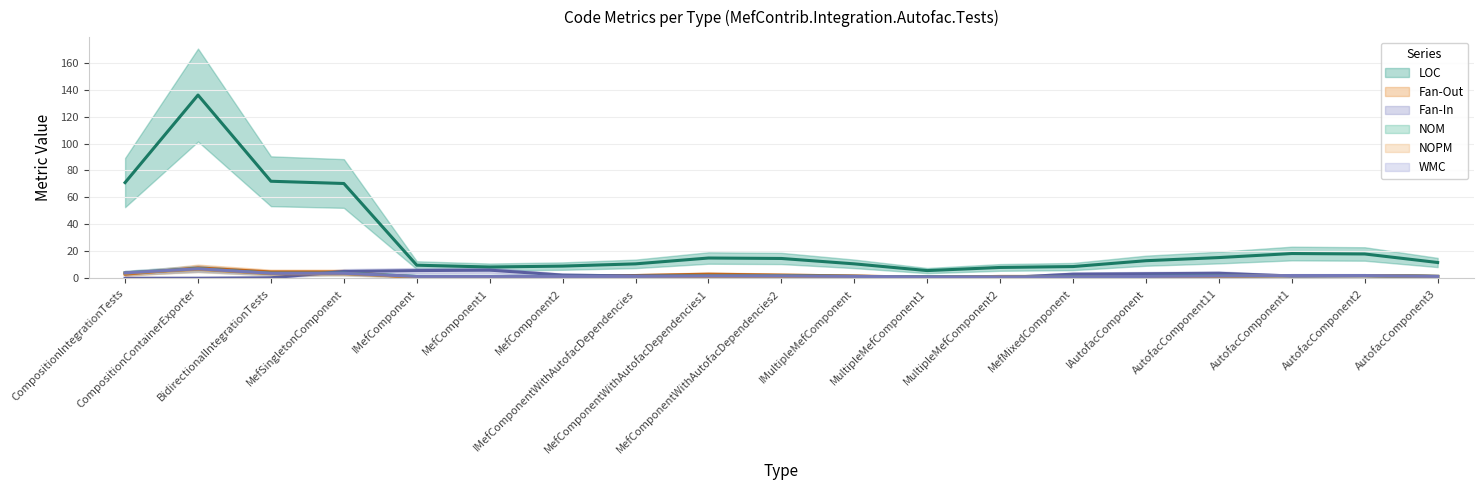

List the labels in order of NOM value, smallest first.

CompositionContainerExporter, MefSingletonComponent, IMefComponent, MefComponent2, IMefComponentWithAutofacDependencies, IMultipleMefComponent, MultipleMefComponent1, MultipleMefComponent2, MefMixedComponent, IAutofacComponent, MefComponent1, MefComponentWithAutofacDependencies1, MefComponentWithAutofacDependencies2, AutofacComponent11, AutofacComponent1, AutofacComponent2, AutofacComponent3, BidirectionalIntegrationTests, CompositionIntegrationTests